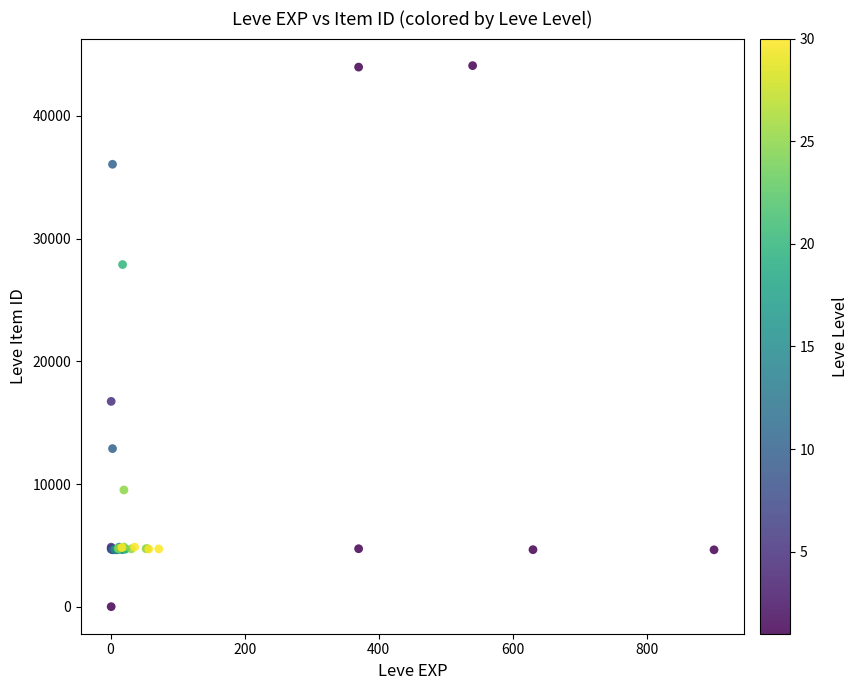

What Y value in the scatter plot is closest to 22050?

16734